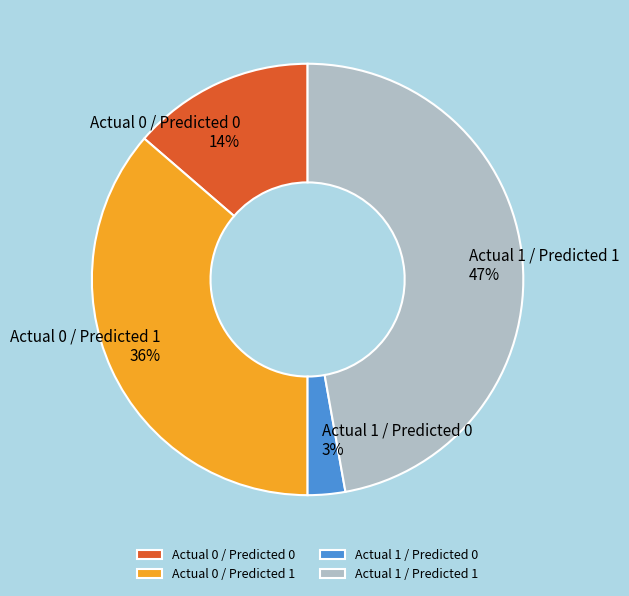

Rank the categories by value from highest to lowest.

Actual 1 / Predicted 1, Actual 0 / Predicted 1, Actual 0 / Predicted 0, Actual 1 / Predicted 0